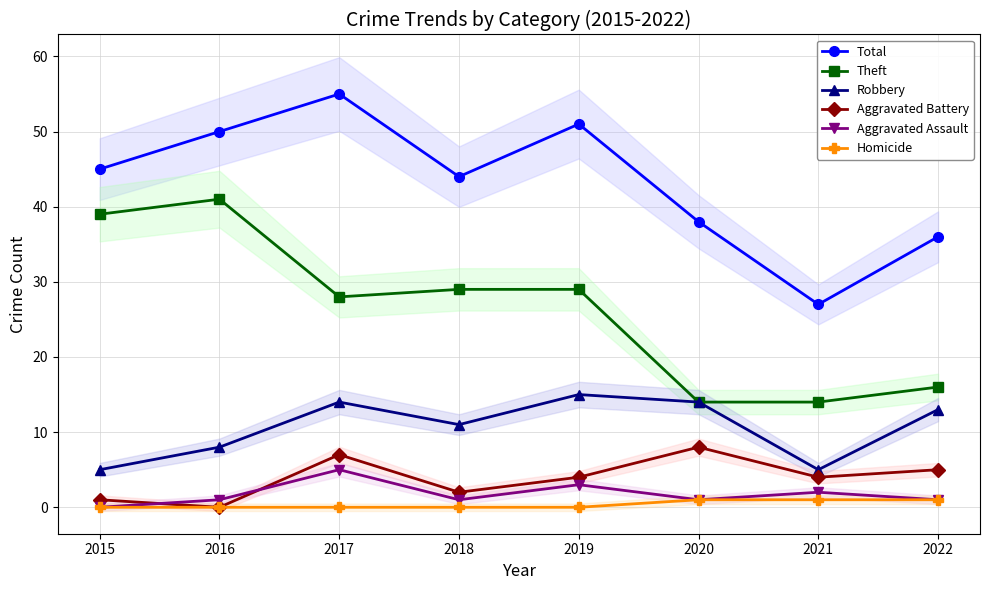

True or false: Total has a value of 16 at 2017.

False